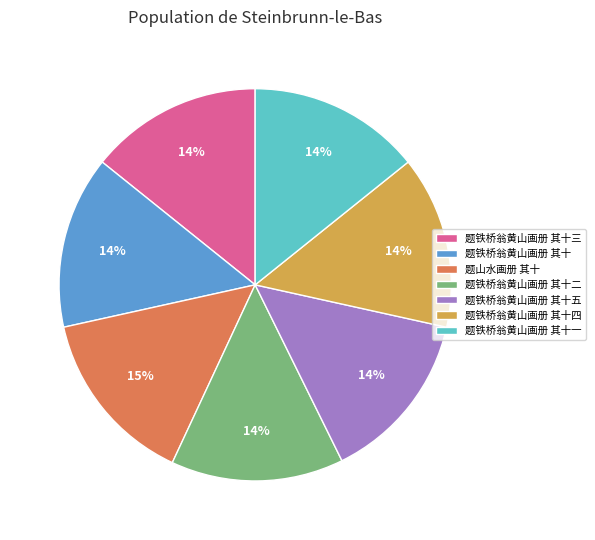

Does 题山水画册 其十 represent more than half of the total?

No